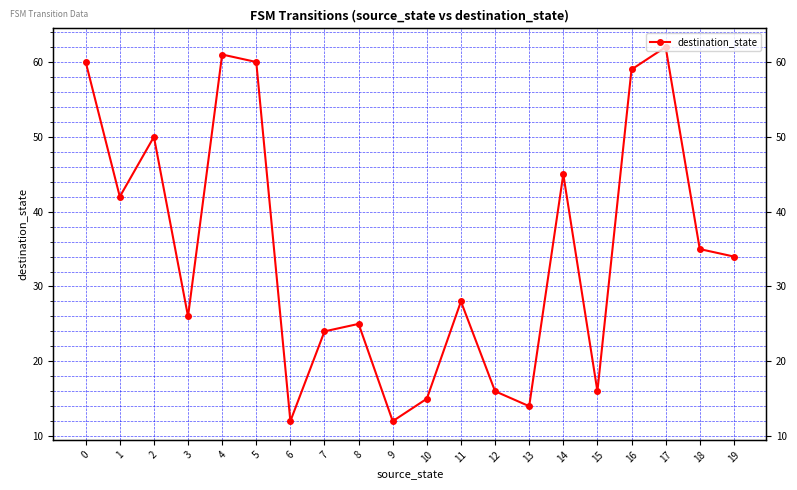

How many points are higher than both their immediate neighbors (excluding endpoints)?

6